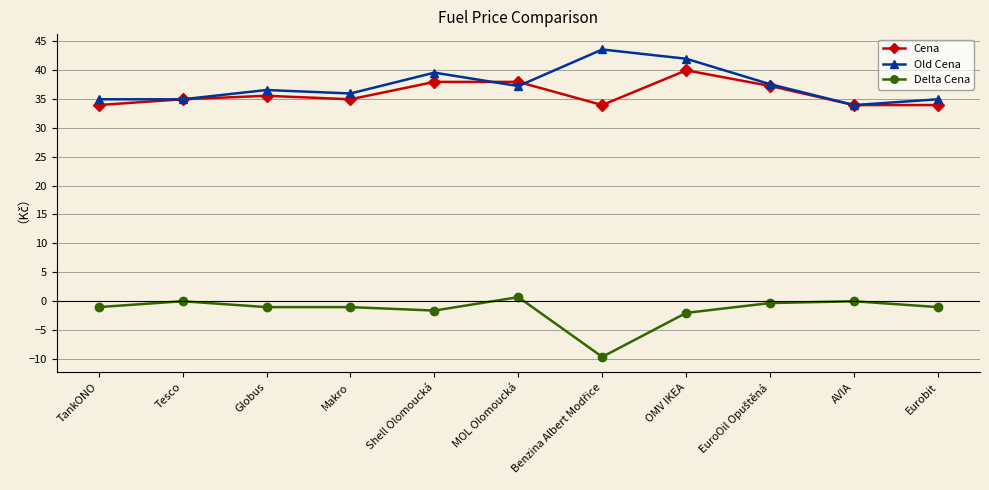

Is this an area chart (filled region under the line)?

No